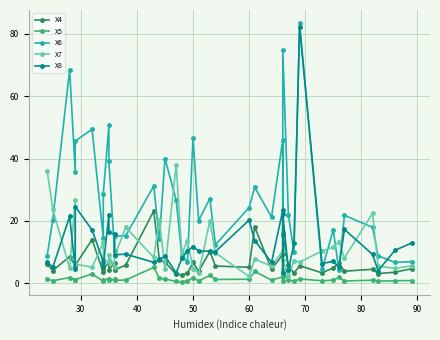

What is the maximum value shown in the chart?

83.5